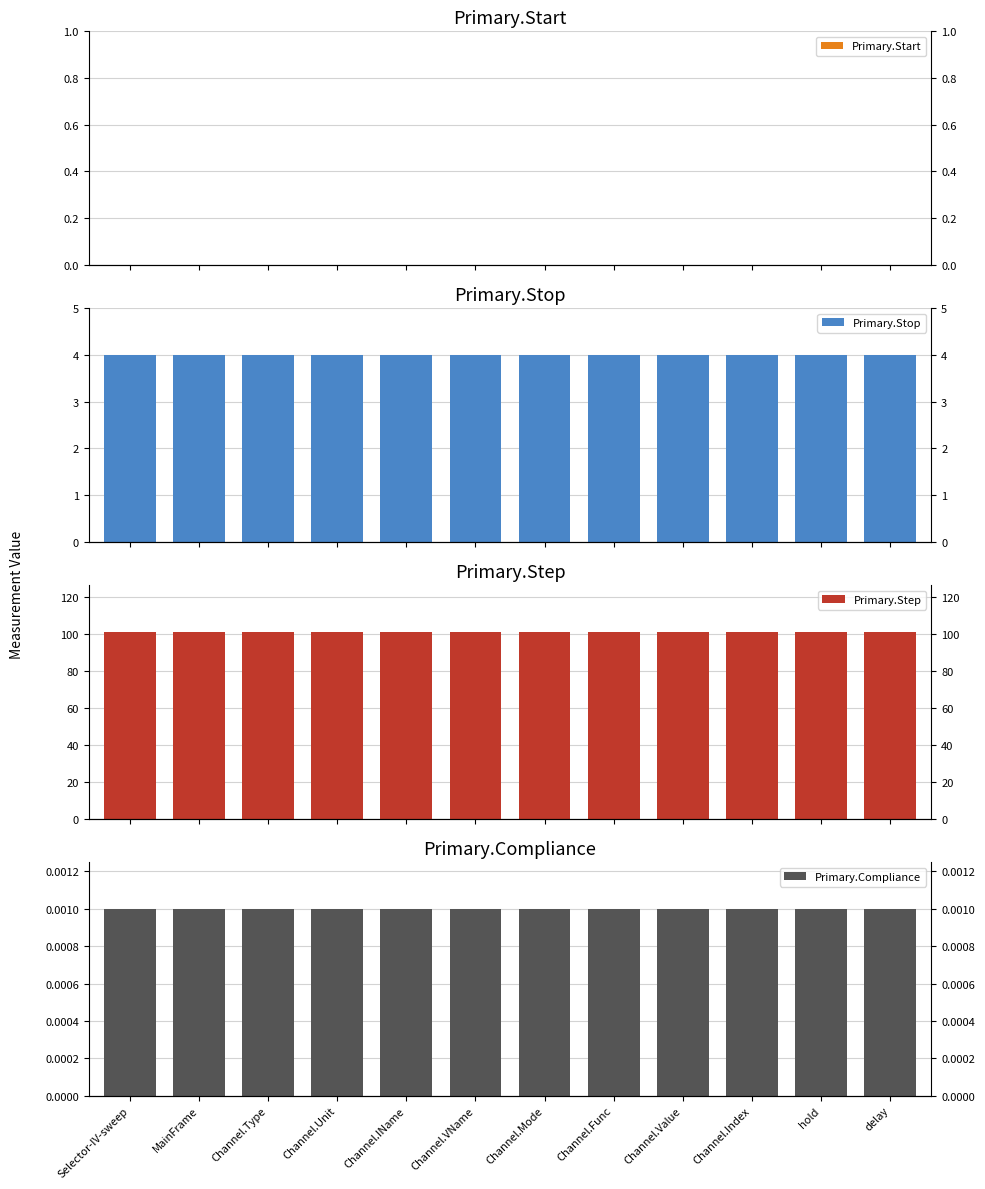

Rank the series by their maximum value, from lowest to highest.

Primary.Start, Primary.Compliance, Primary.Stop, Primary.Step